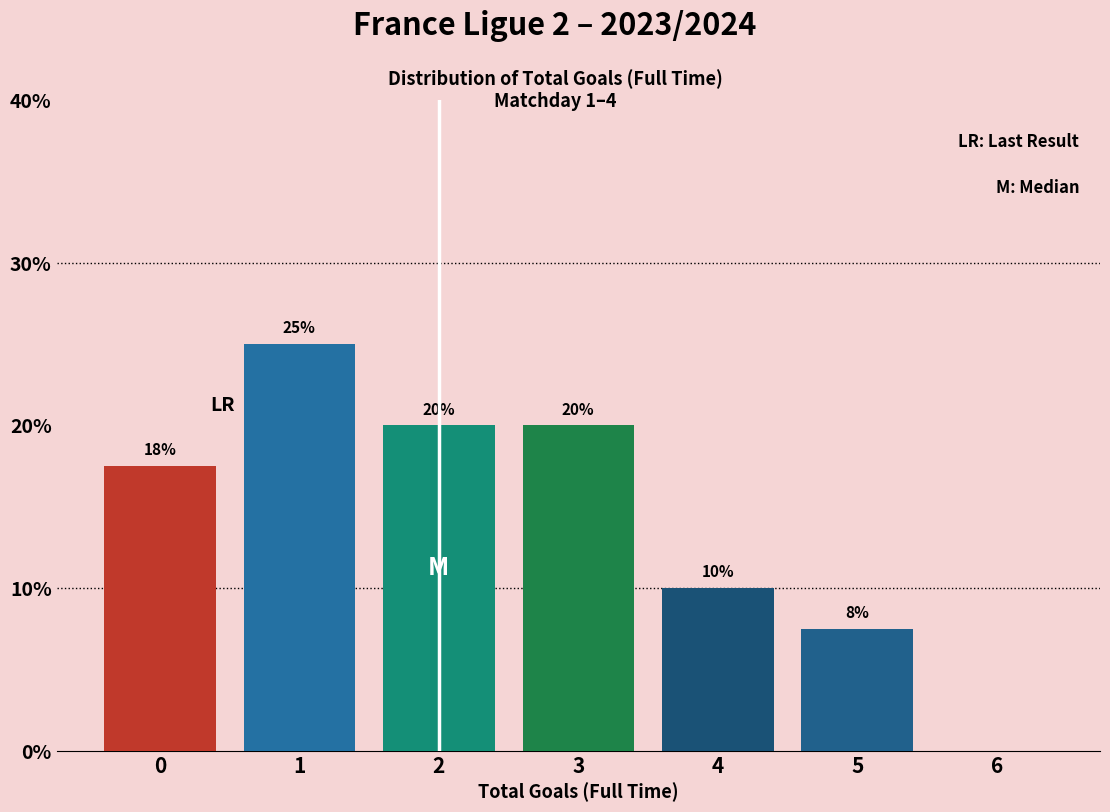

What is the greatest value displayed?

25.0